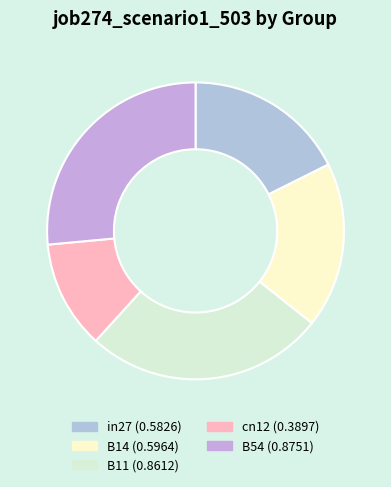

To the nearest percent, what portion does B14 represent?

18%